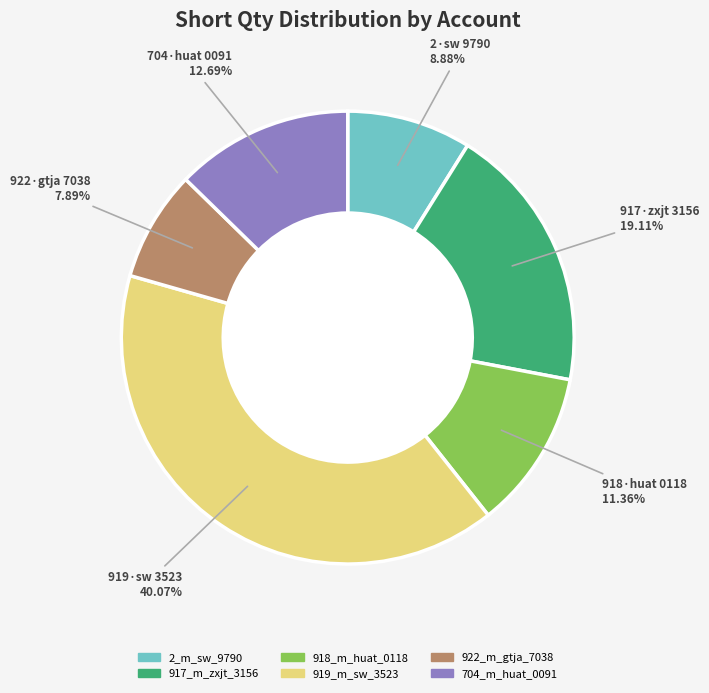

Which has a higher value, 704_m_huat_0091 or 922_m_gtja_7038?

704_m_huat_0091